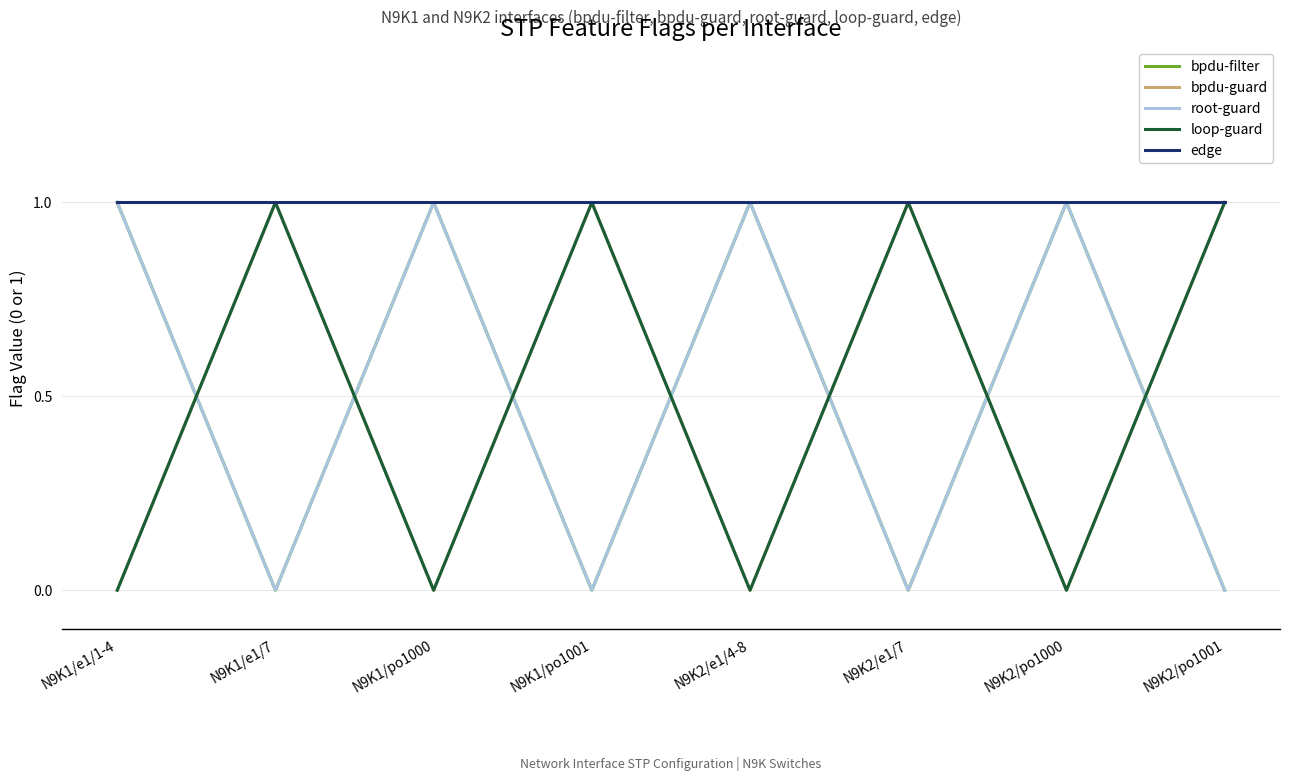

What is the value of the edge point at the 4th from the left?

1